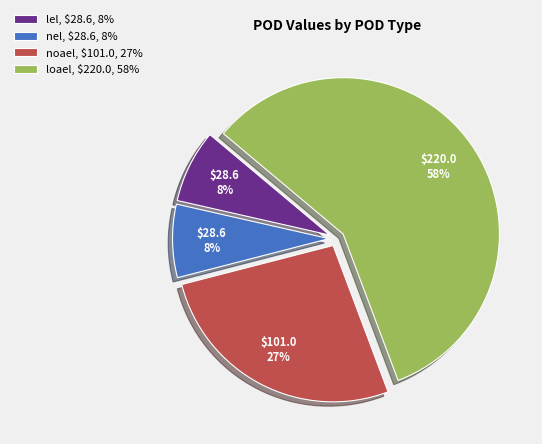

What percentage is the lel slice, to the nearest percent?

8%